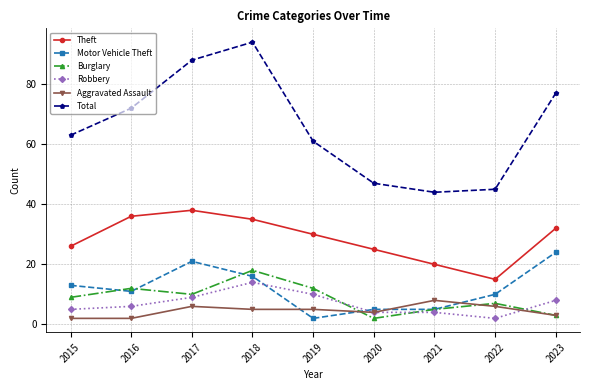

At which category does Theft reach its first local valley?

2022